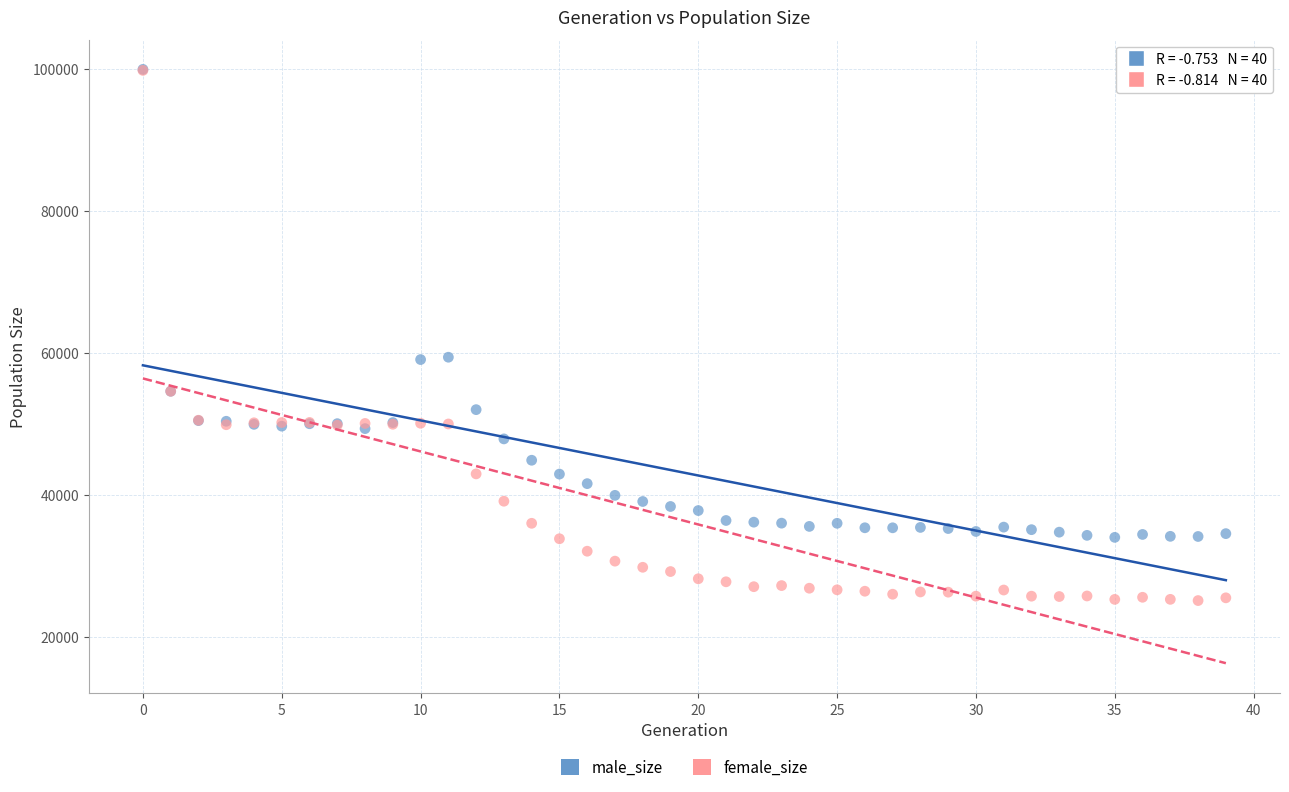

What are all the series names shown in the legend?

male_size, female_size